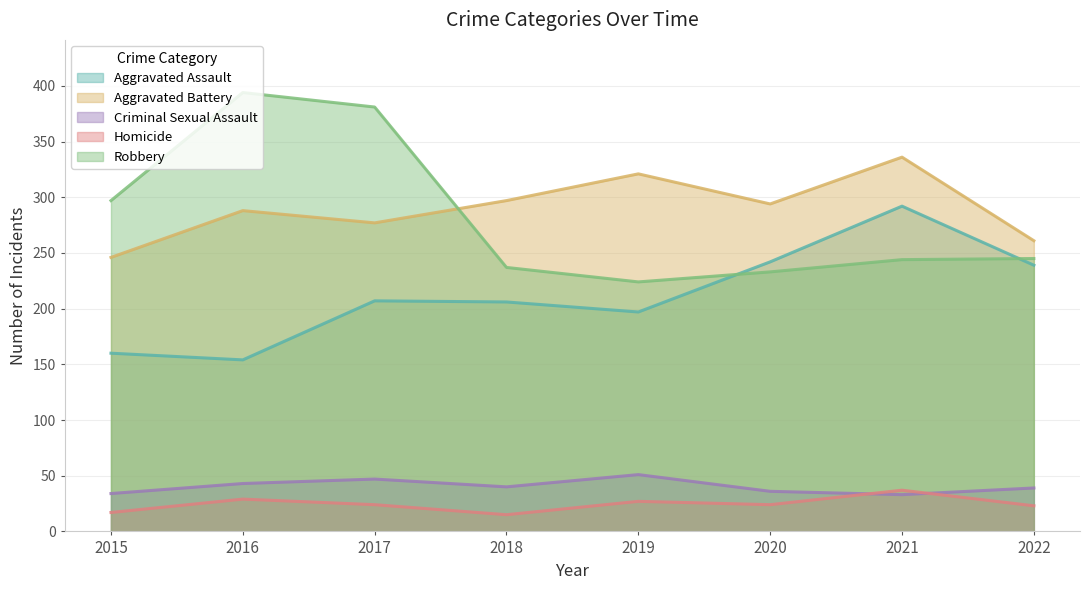

What is the difference between the highest and lowest values at 2017?

357